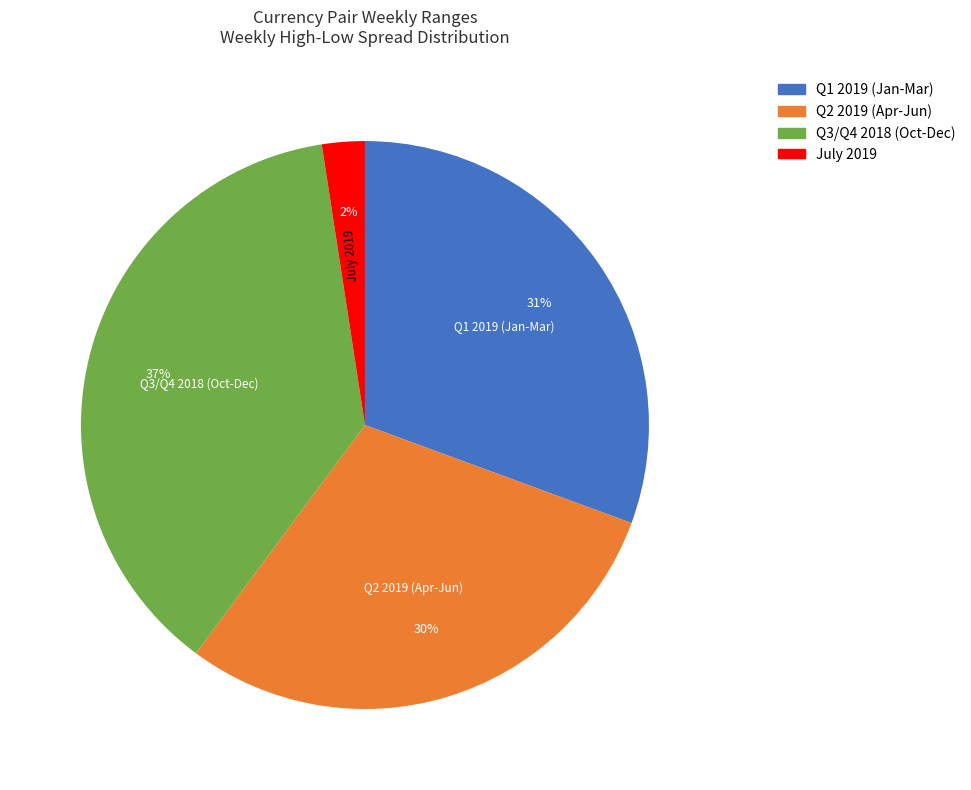

What is the smallest slice in the pie chart?

July 2019